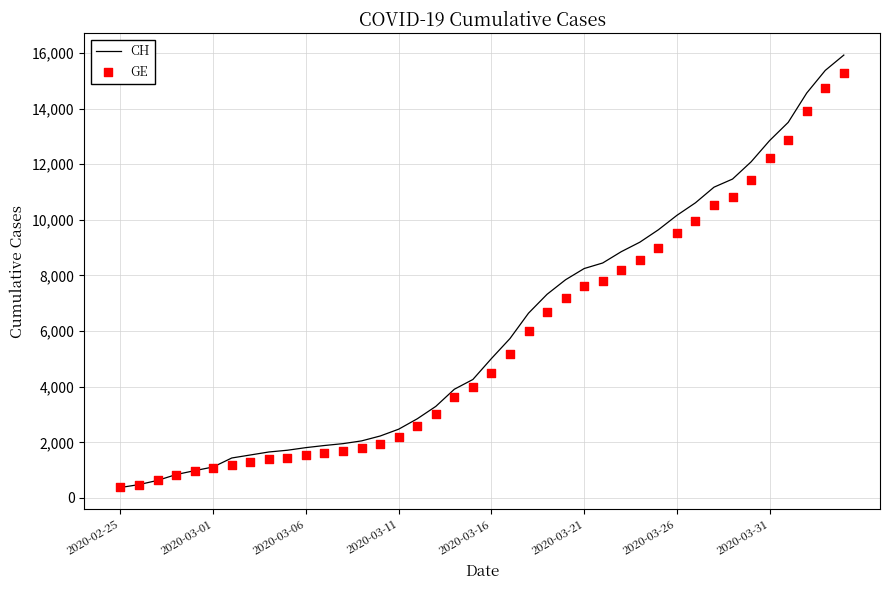

What is the total value across all series at 9?

3162